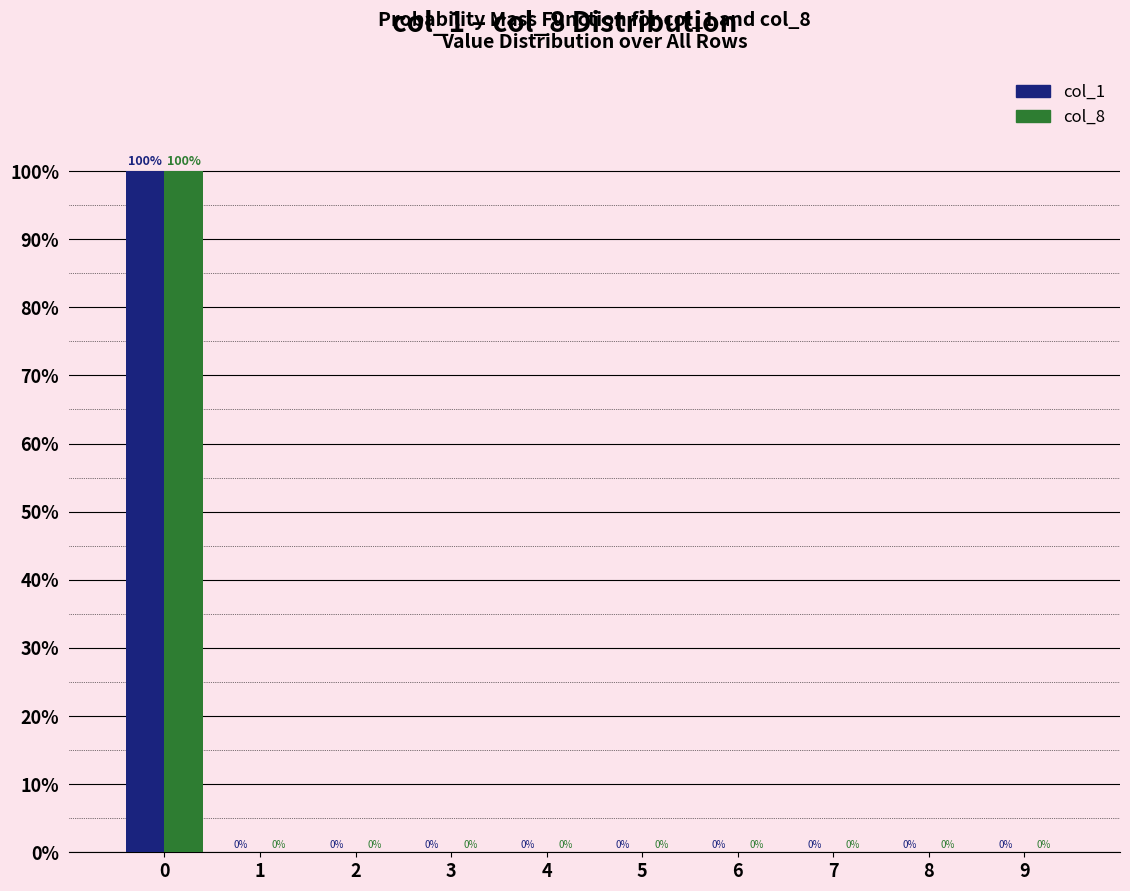

Reading left to right, transcribe this chart: for each range on the x-axis, give the height of each series' bar.

-0.5 to 0.5: col_1=100	col_8=100
0.5 to 1.5: col_1=0	col_8=0
1.5 to 2.5: col_1=0	col_8=0
2.5 to 3.5: col_1=0	col_8=0
3.5 to 4.5: col_1=0	col_8=0
4.5 to 5.5: col_1=0	col_8=0
5.5 to 6.5: col_1=0	col_8=0
6.5 to 7.5: col_1=0	col_8=0
7.5 to 8.5: col_1=0	col_8=0
8.5 to 9.5: col_1=0	col_8=0